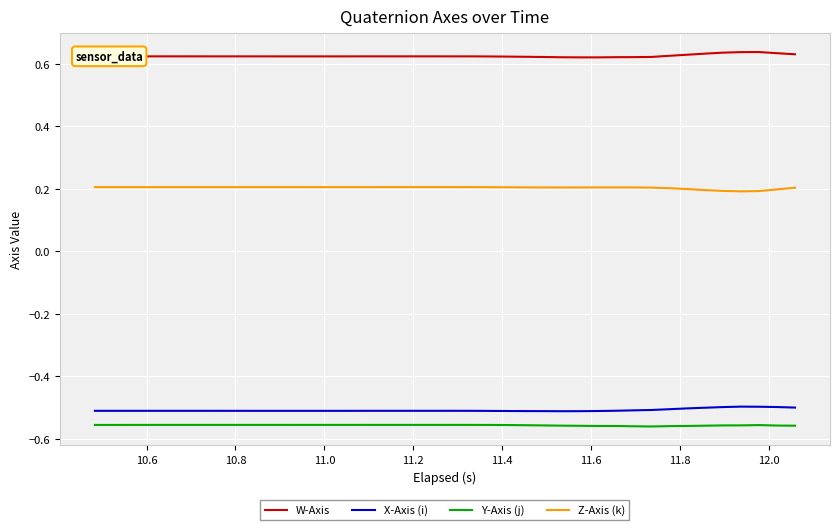

True or false: Y-Axis (j) and W-Axis cross at least once.

False